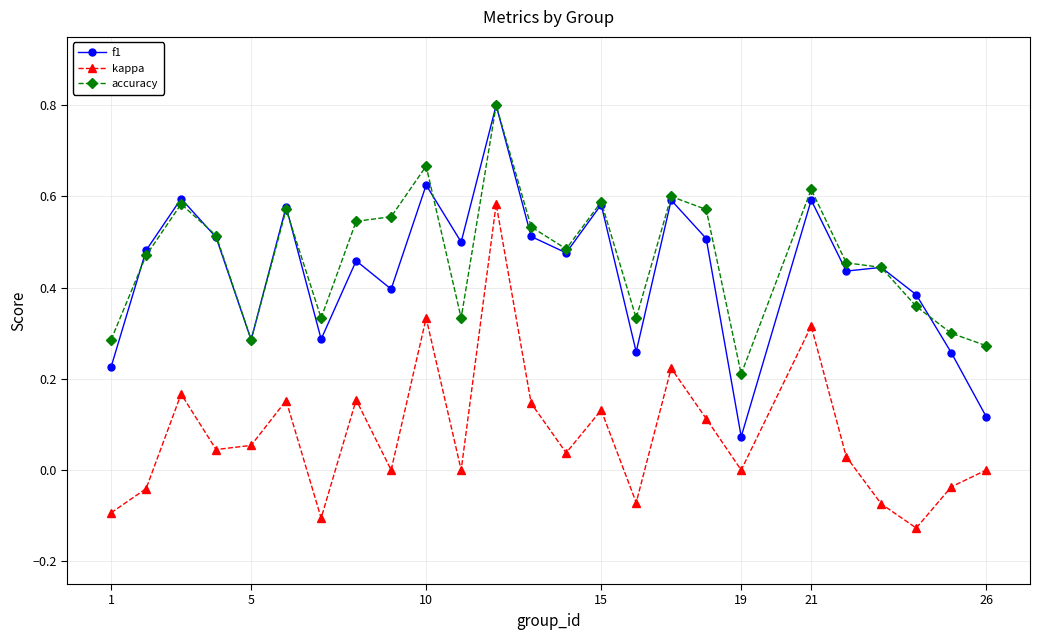

True or false: kappa has more than 2 interior local peaks.

True